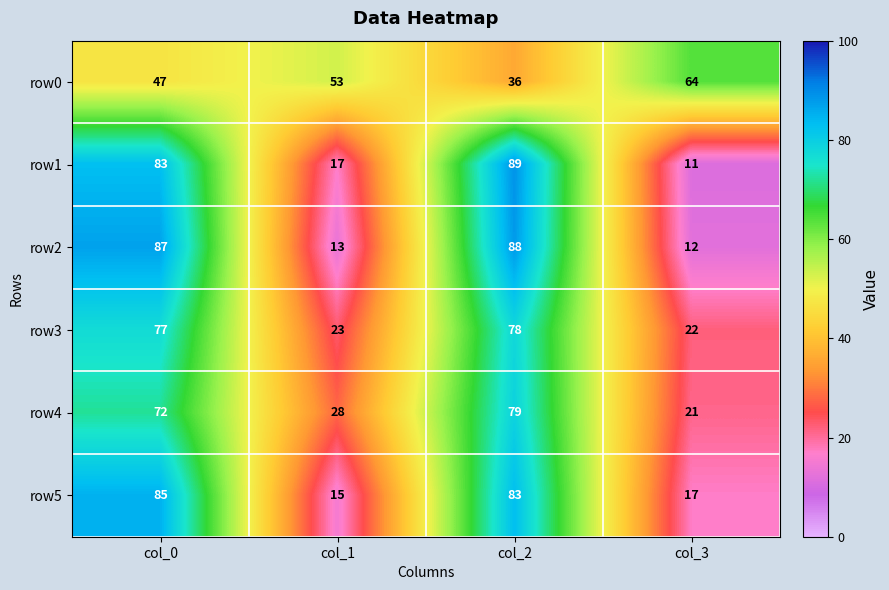

How many data points in row0 are less than 53?

2